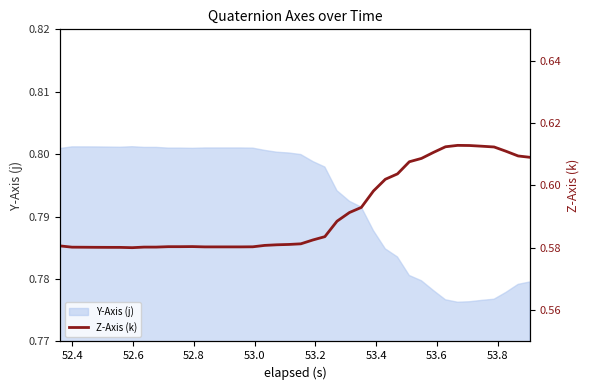

How many points are higher than both their immediate neighbors (excluding endpoints)?

2